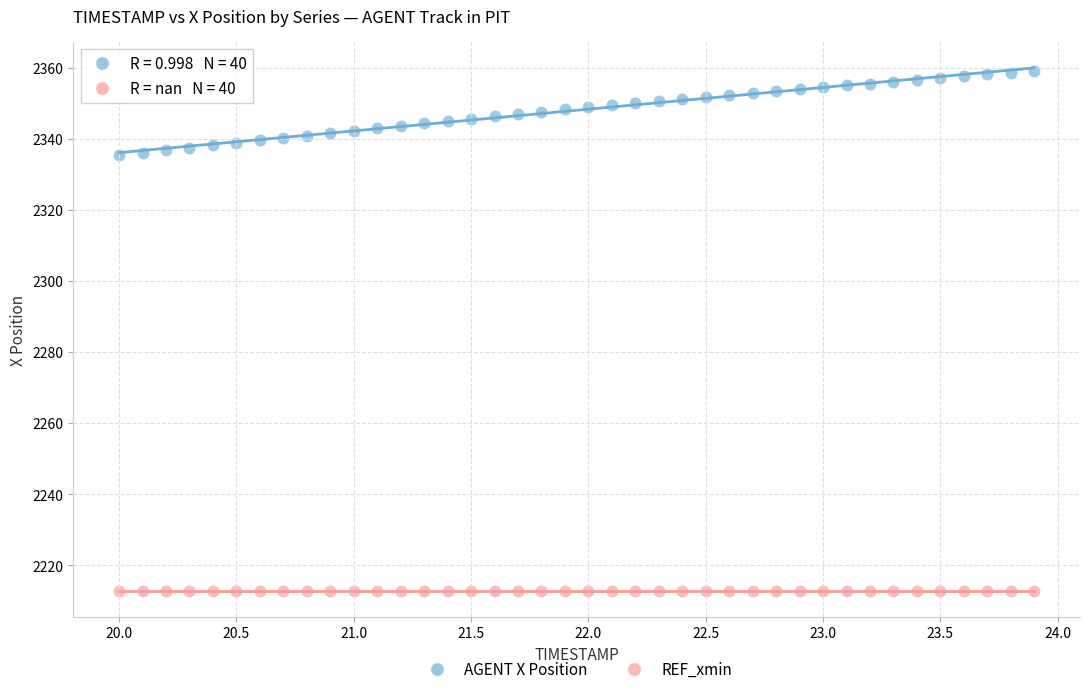

Which series contains the highest Y value?

AGENT X Position